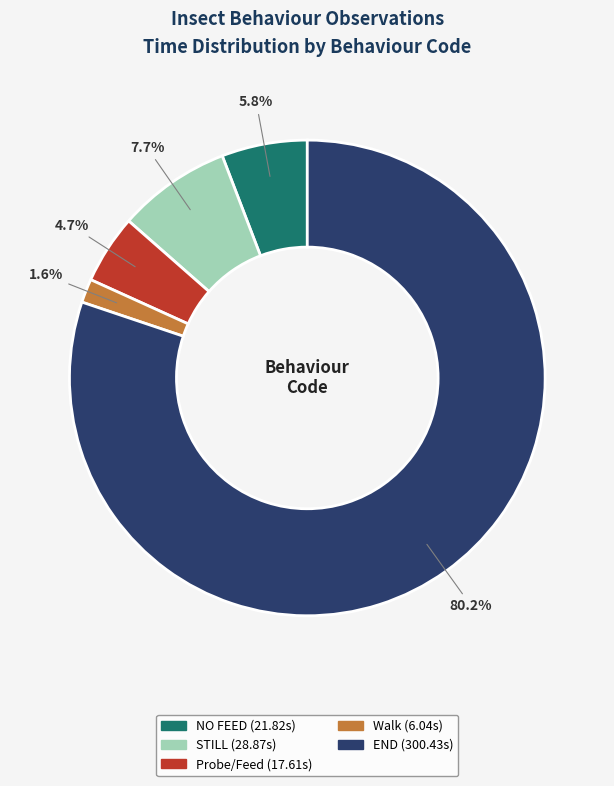

Is there a majority slice in this chart?

Yes